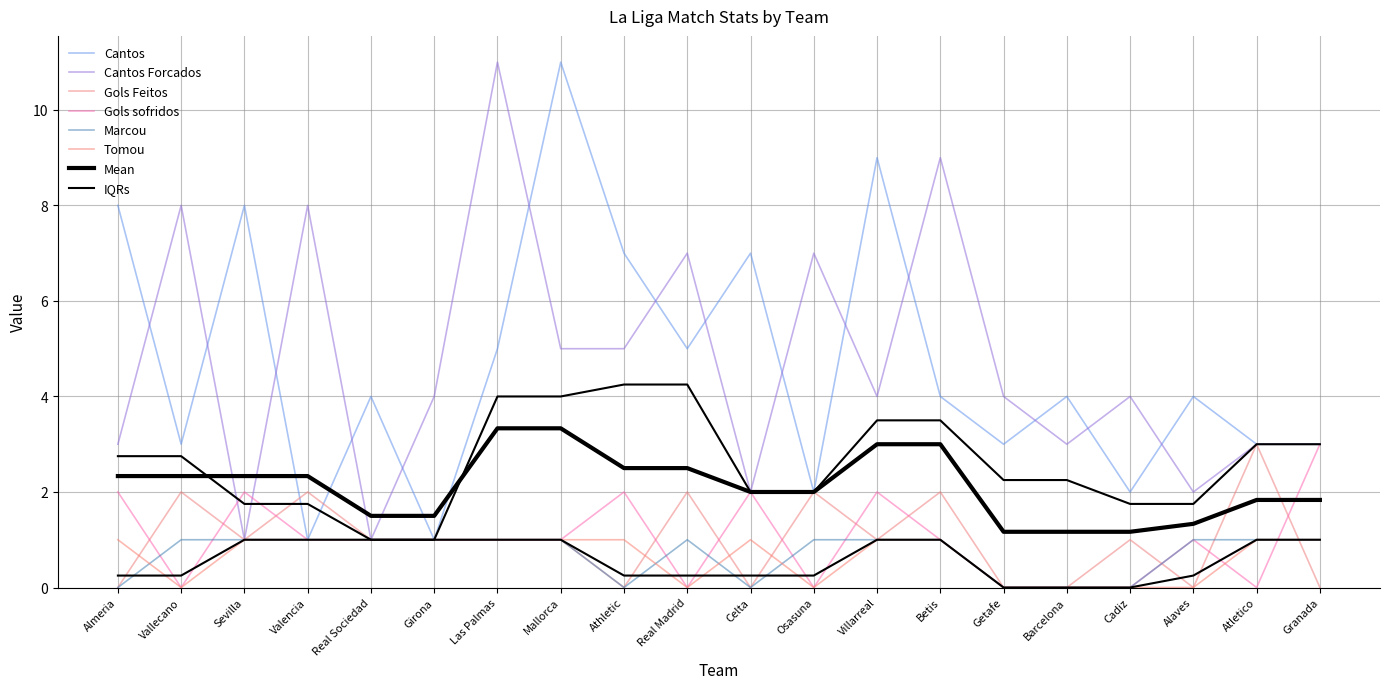

Where is Gols Feitos nearest to the value 1?

Sevilla